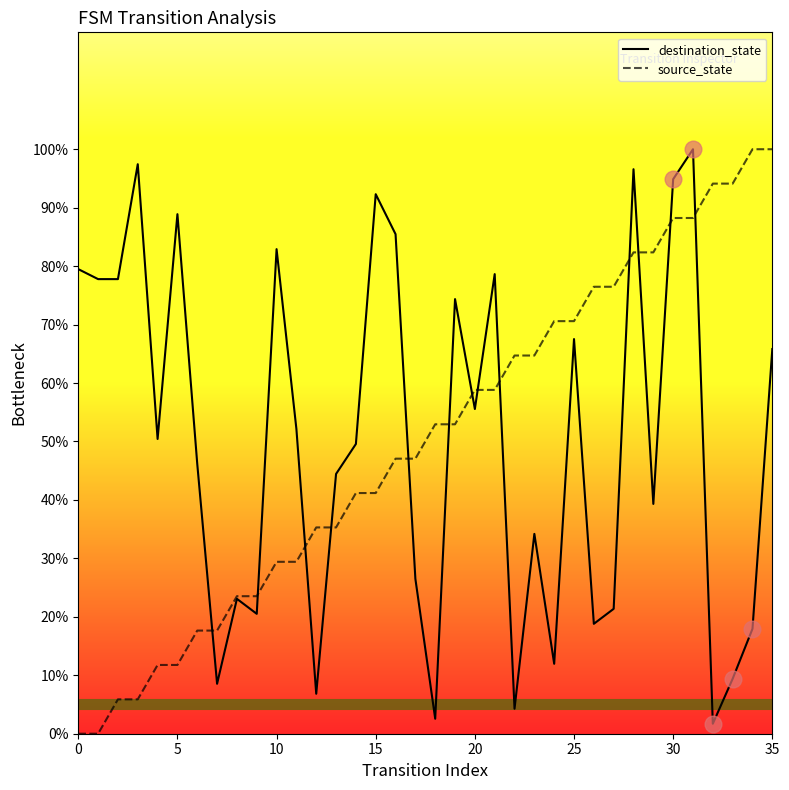

What are all the series names shown in the legend?

destination_state, source_state